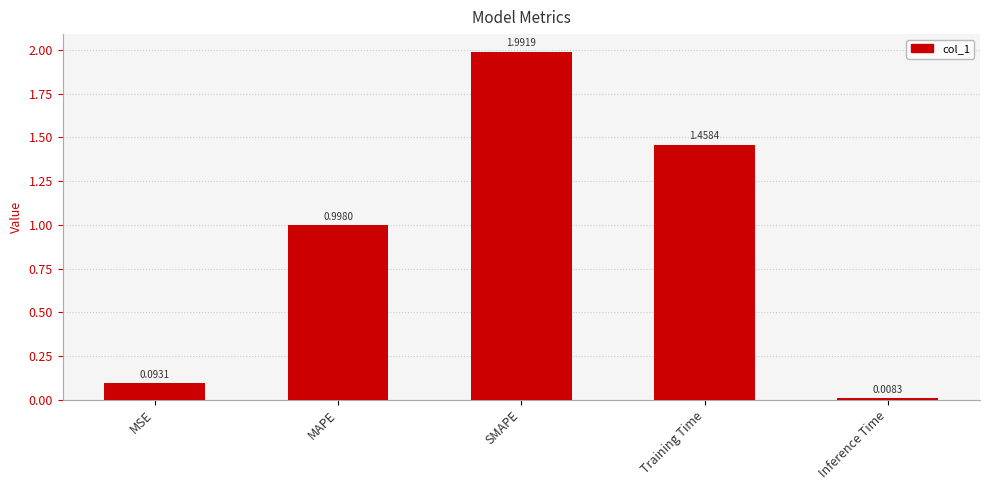

What position from the left is MAPE?

2